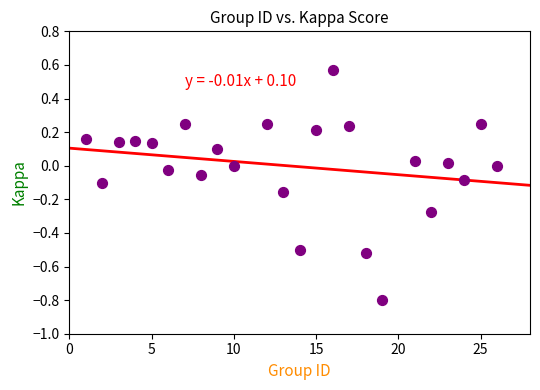

What is the range of X values (max minus min)?

25.0